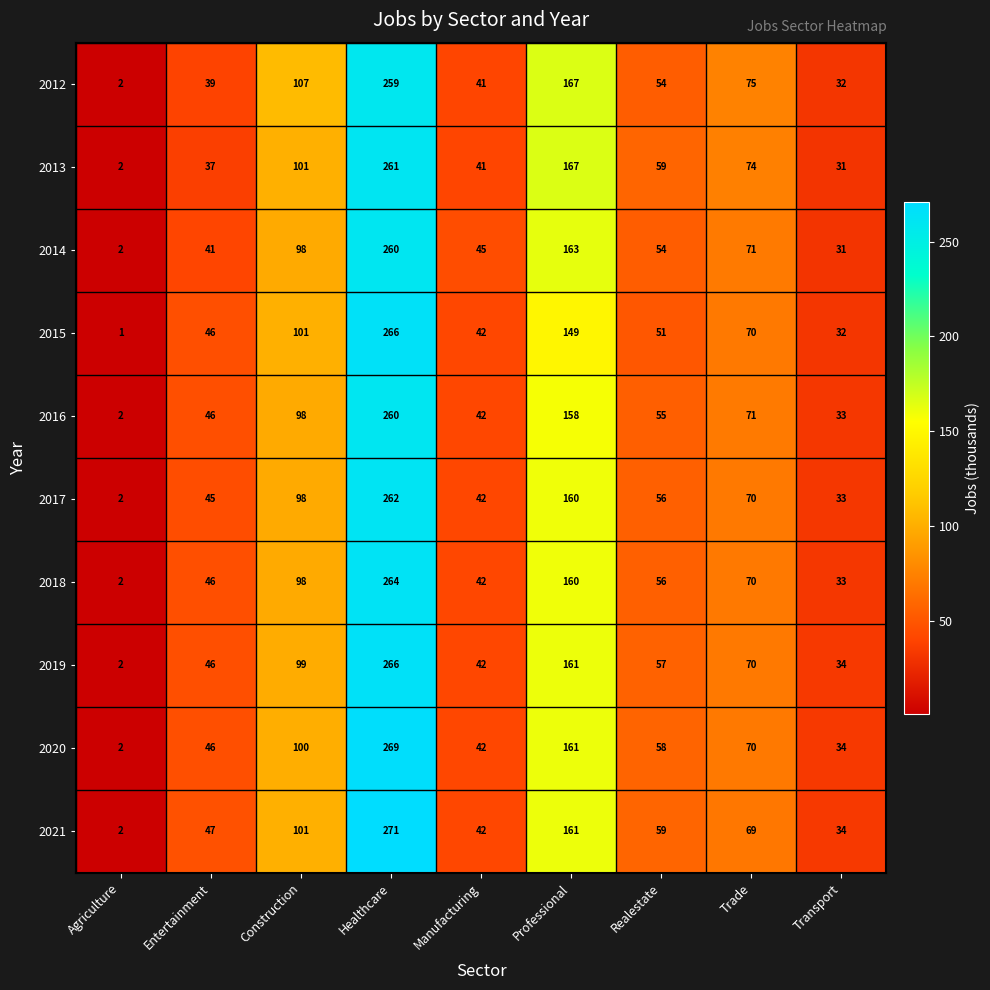

At which category is the sum across all series the highest?

Healthcare